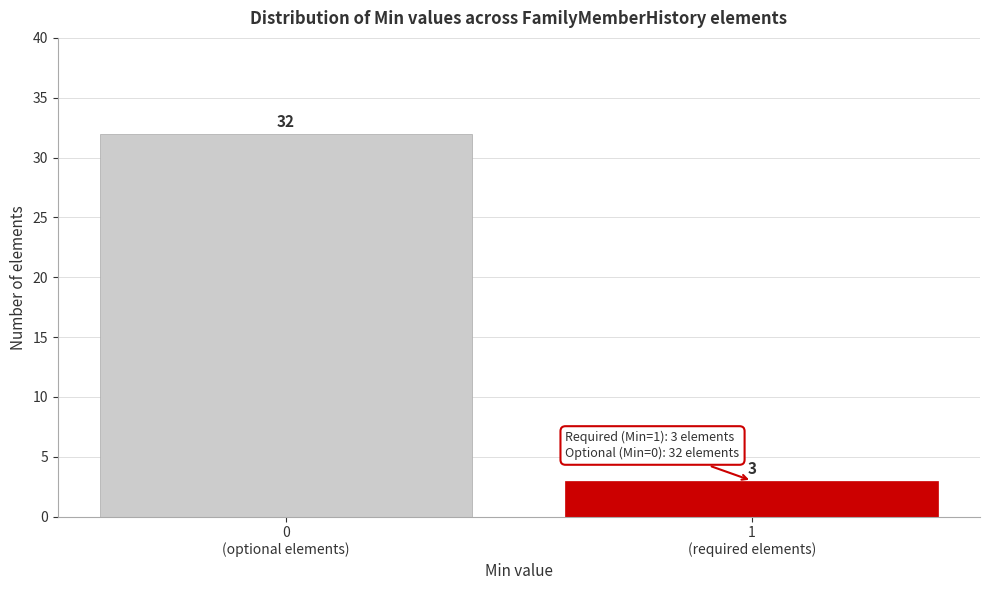

Reading right to left, list all the values displayed in this chart.

3	32